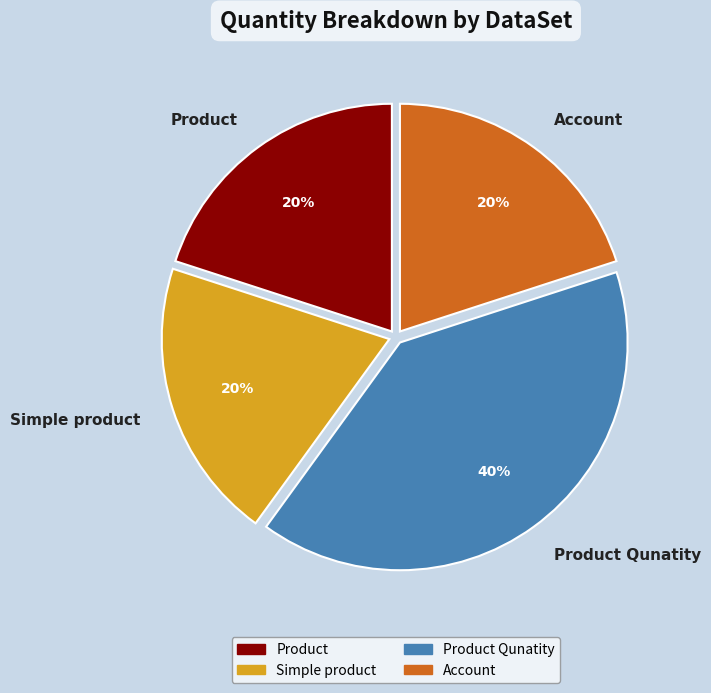

The Simple product slice represents 20% of the pie. True or false?

True